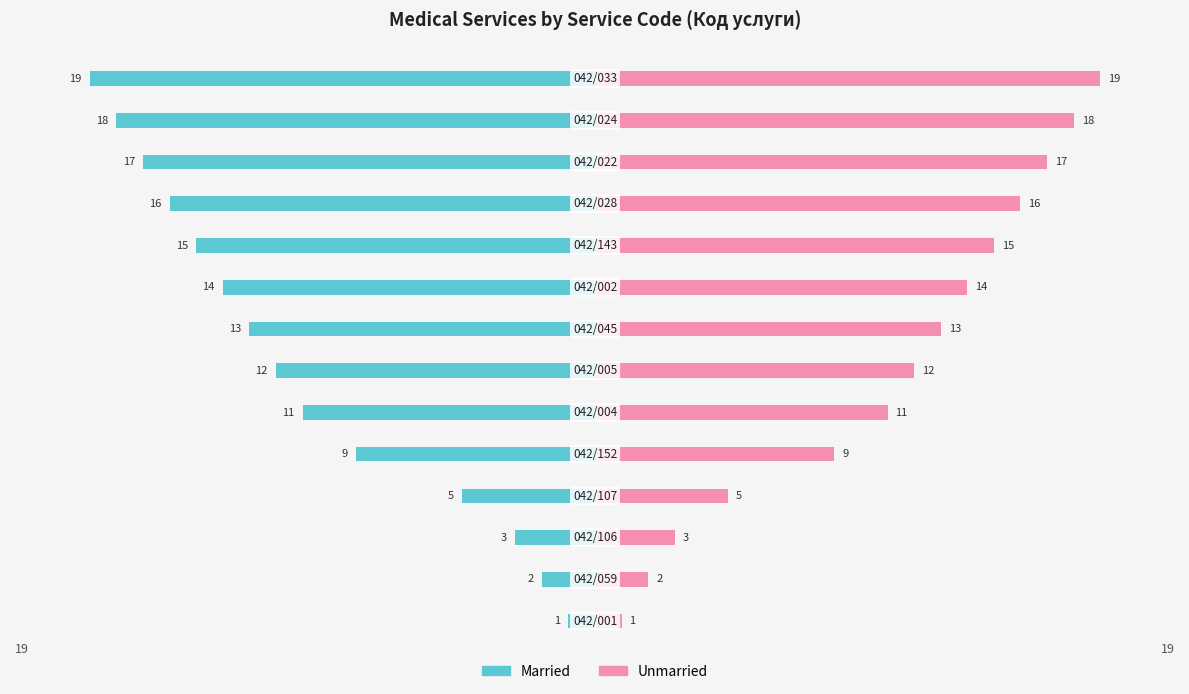

Reading left to right, what are all the values shown in this chart?

Married: 0=-1	1=-2	2=-3	3=-5	4=-9	5=-11	6=-12	7=-13	8=-14	9=-15	10=-16	11=-17	12=-18	13=-19
Unmarried: 0=1	1=2	2=3	3=5	4=9	5=11	6=12	7=13	8=14	9=15	10=16	11=17	12=18	13=19